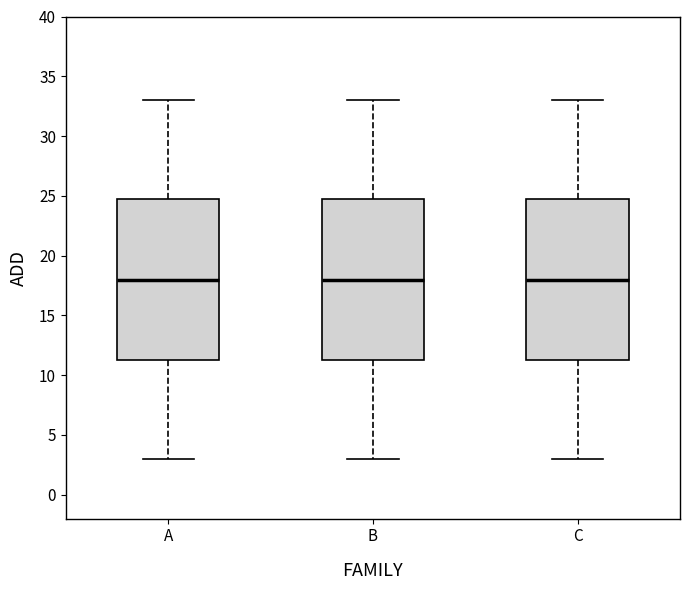

Reading left to right, transcribe this box plot: for each box, give where its median line is, the range the box spans, and where its two whiskers end, as read against the y-axis. The values are not printed on the chart, so give them approximately, as read against the axis.

A: median 18.0, box 11.5 to 25.0, whiskers 3.0 to 33.0
B: median 18.0, box 11.5 to 25.0, whiskers 3.0 to 33.0
C: median 18.0, box 11.5 to 25.0, whiskers 3.0 to 33.0